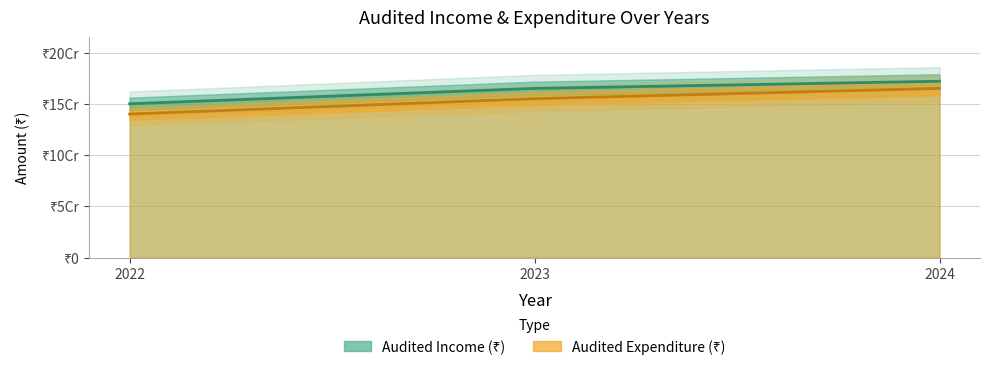

How many lines are shown in the chart?

2